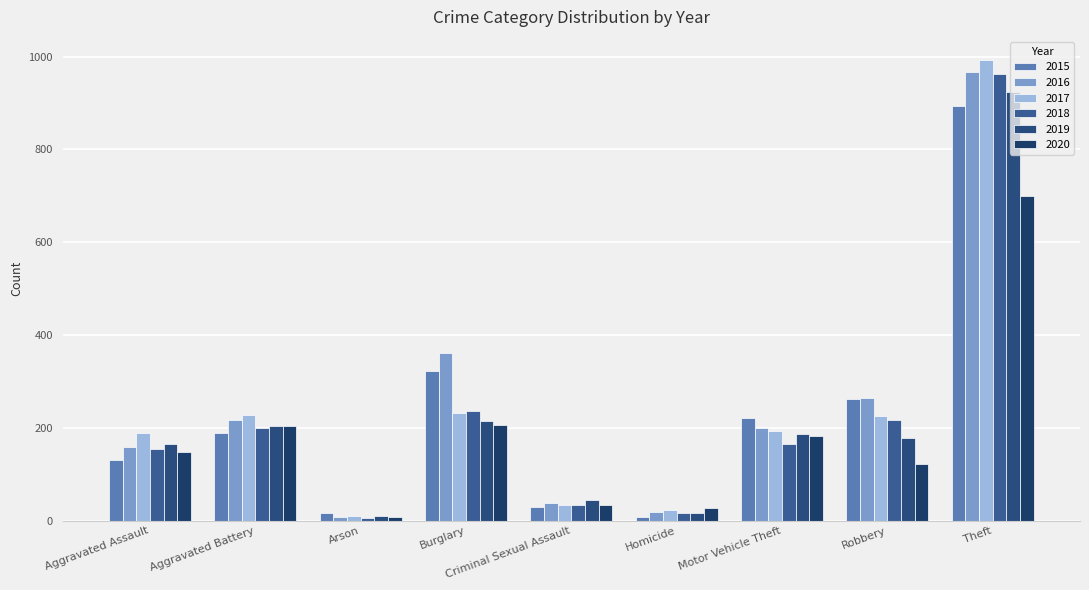

What is the label of the 8th bar from the right?

Aggravated Battery